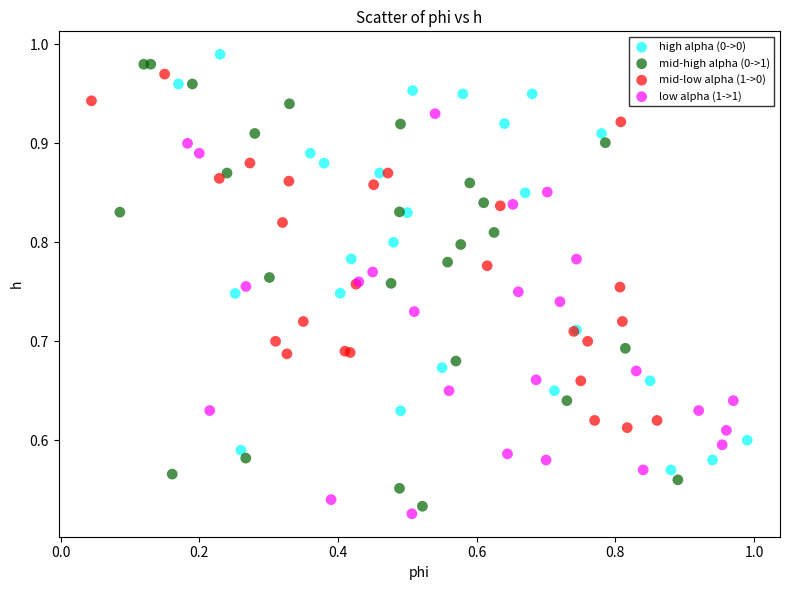

Which series has the widest spread of Y values?

mid-high alpha (0->1)